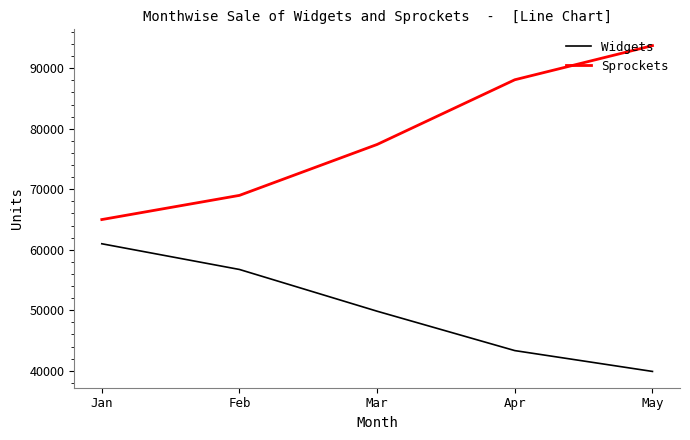

The value of Widgets at Feb is 56732. True or false?

True